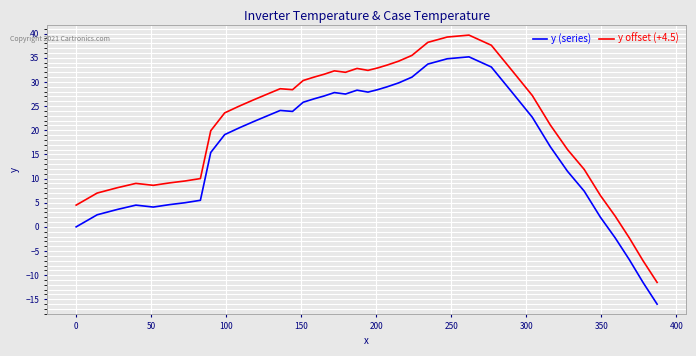

List the series in order of their overall mean, lowest first.

y (series), y offset (+4.5)